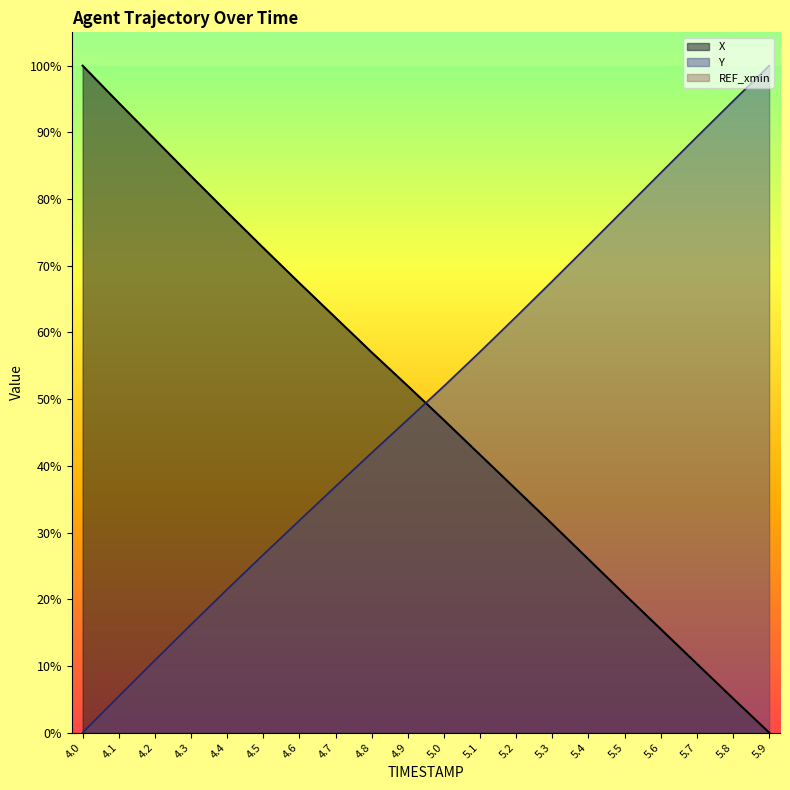

True or false: Y and X cross at least once.

True